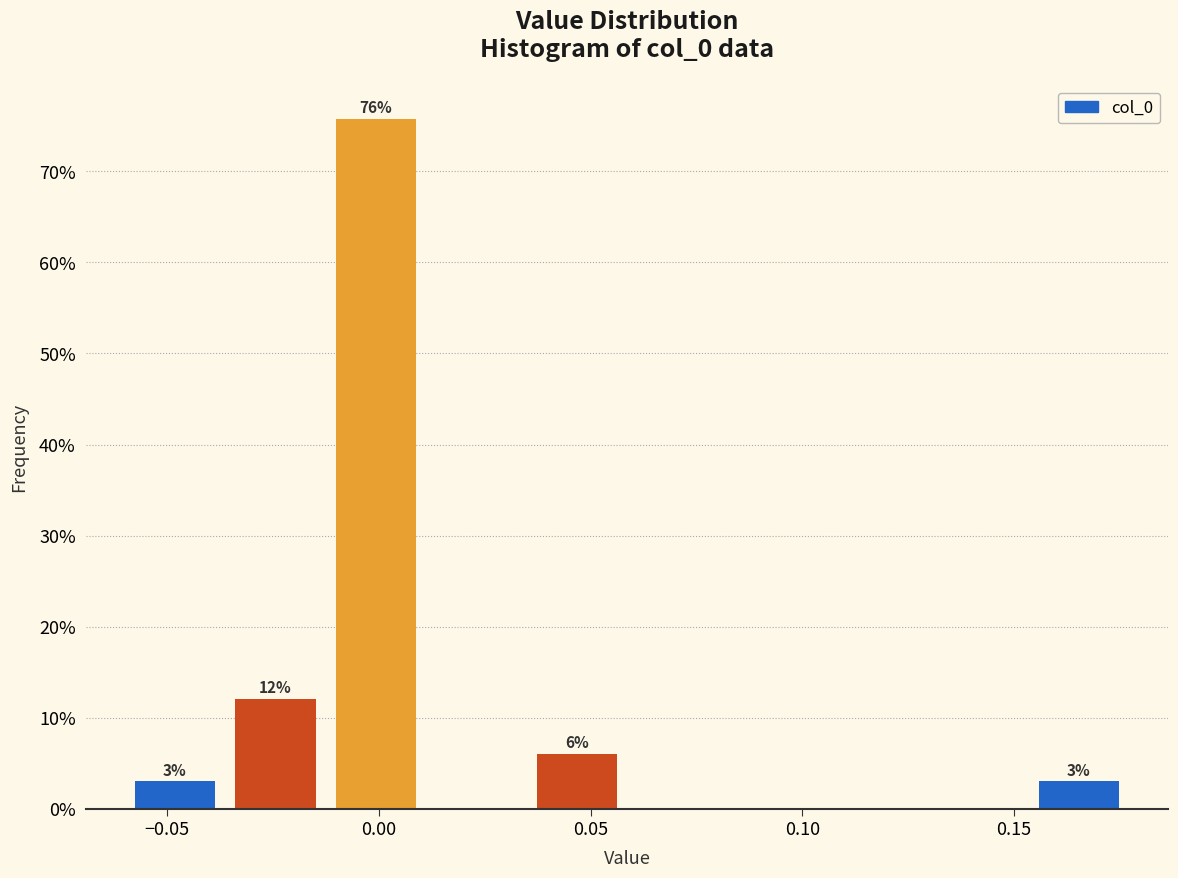

Which range on the x-axis has the tallest bar?

-0.015 to 0.010